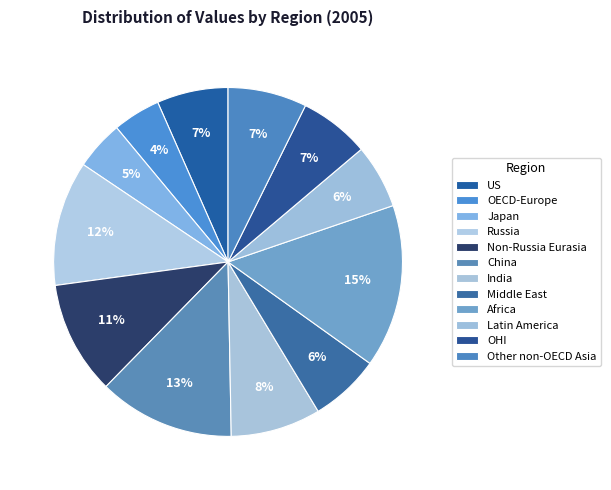

Rank the categories by value from lowest to highest.

OECD-Europe, Japan, Latin America, Middle East, OHI, US, Other non-OECD Asia, India, Non-Russia Eurasia, Russia, China, Africa